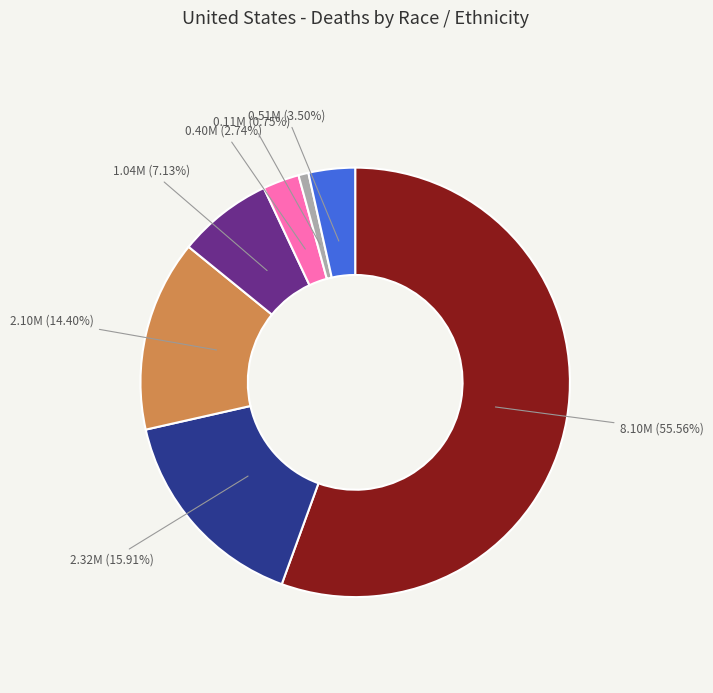

Is there any slice that represents more than half of the pie?

Yes